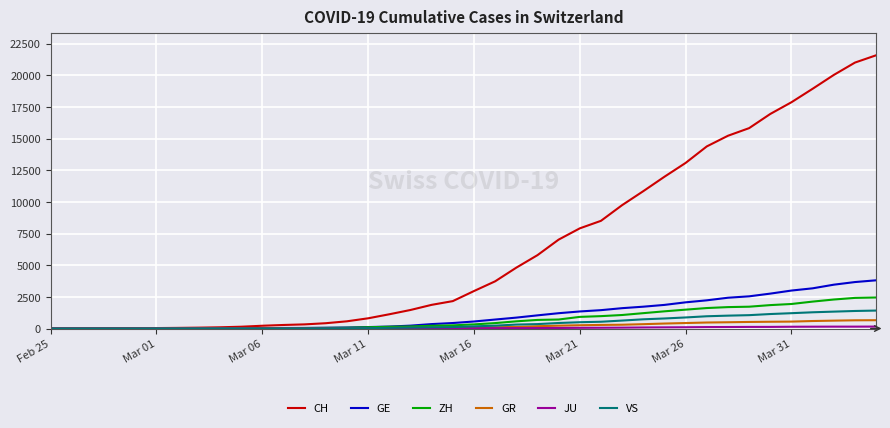

Which series has the largest total across all categories?

CH